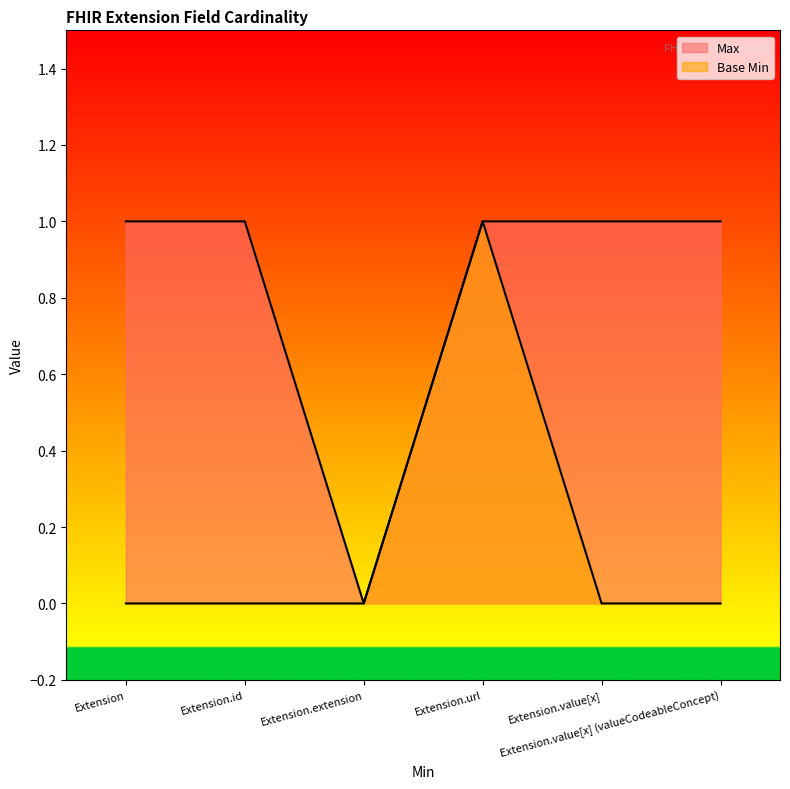

What is the total value across all series at Extension.id?

1